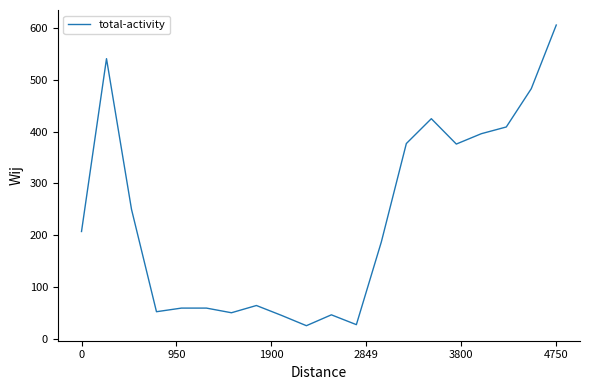

What is the difference between the maximum and minimum values?

581